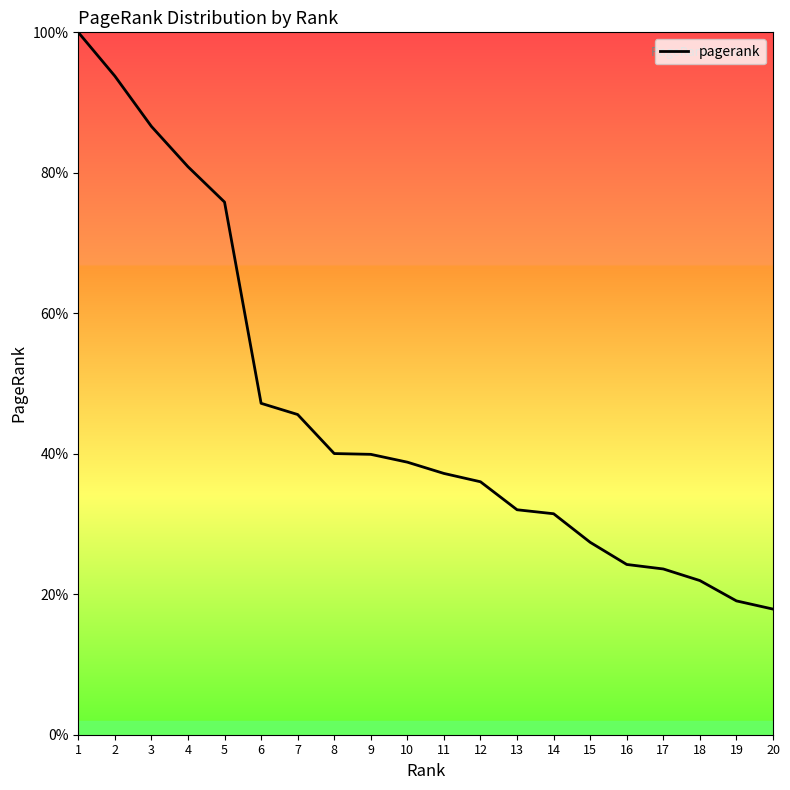

The value at 8 is 40.0. True or false?

True